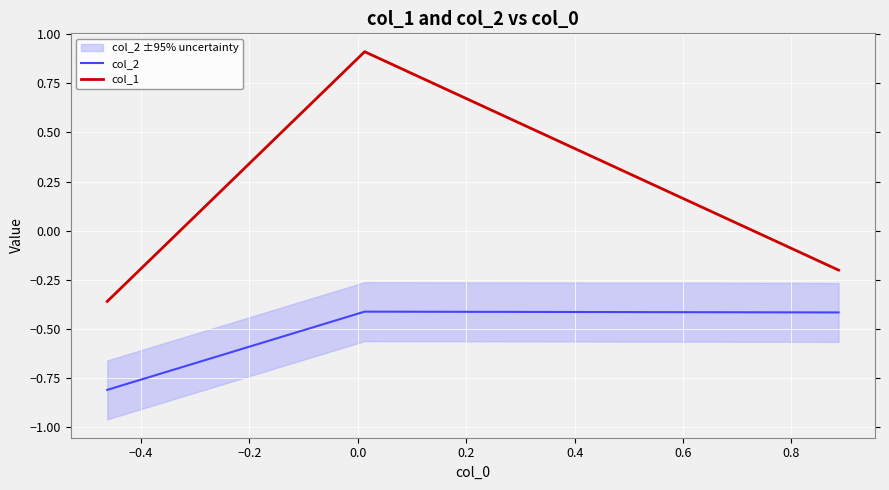

What is the highest value of the col_1 series?

0.9